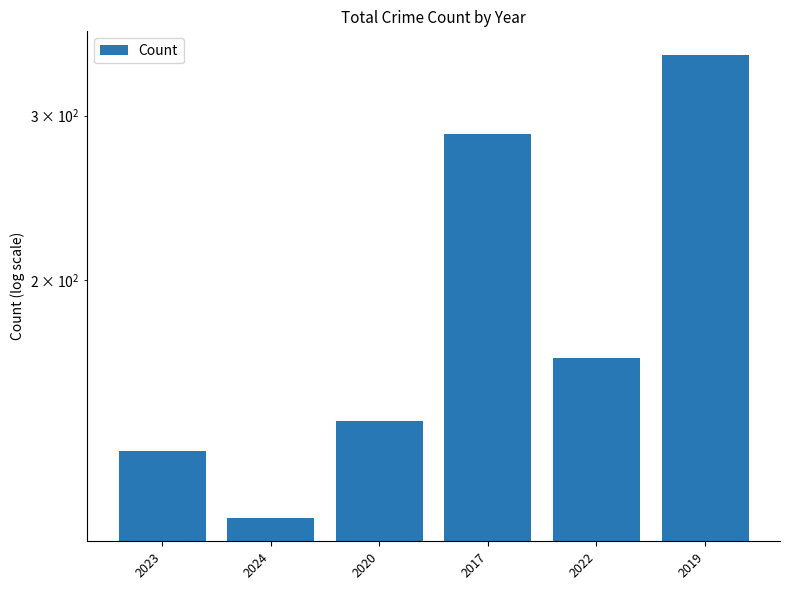

Read the value at 2023, to the nearest 10.

130